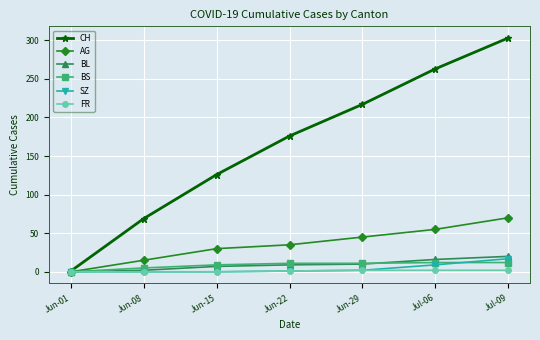

True or false: AG has more than 2 interior local peaks.

False